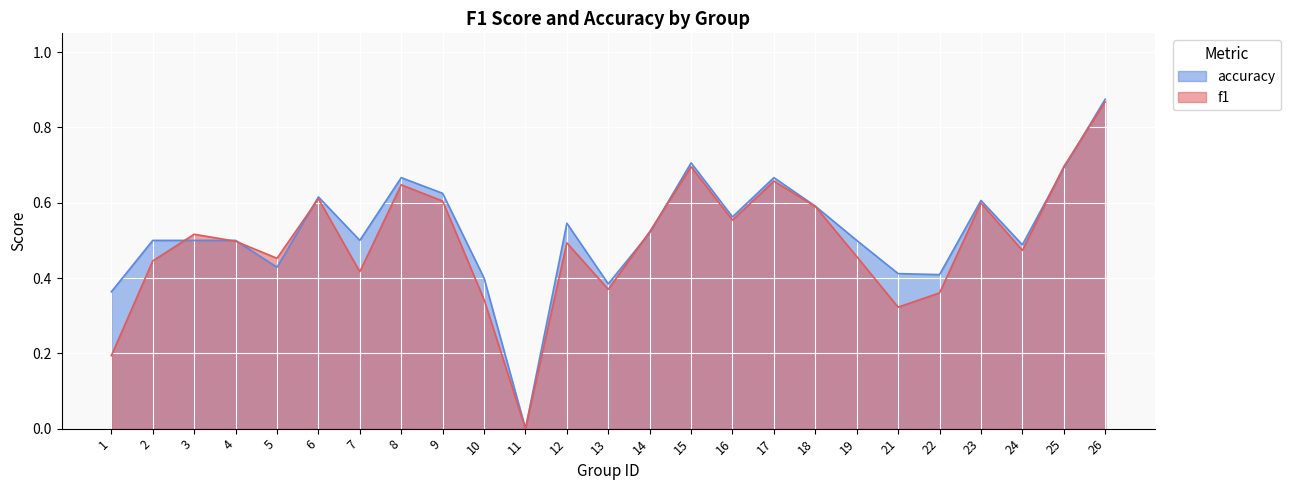

Where is the first local minimum for accuracy?

5